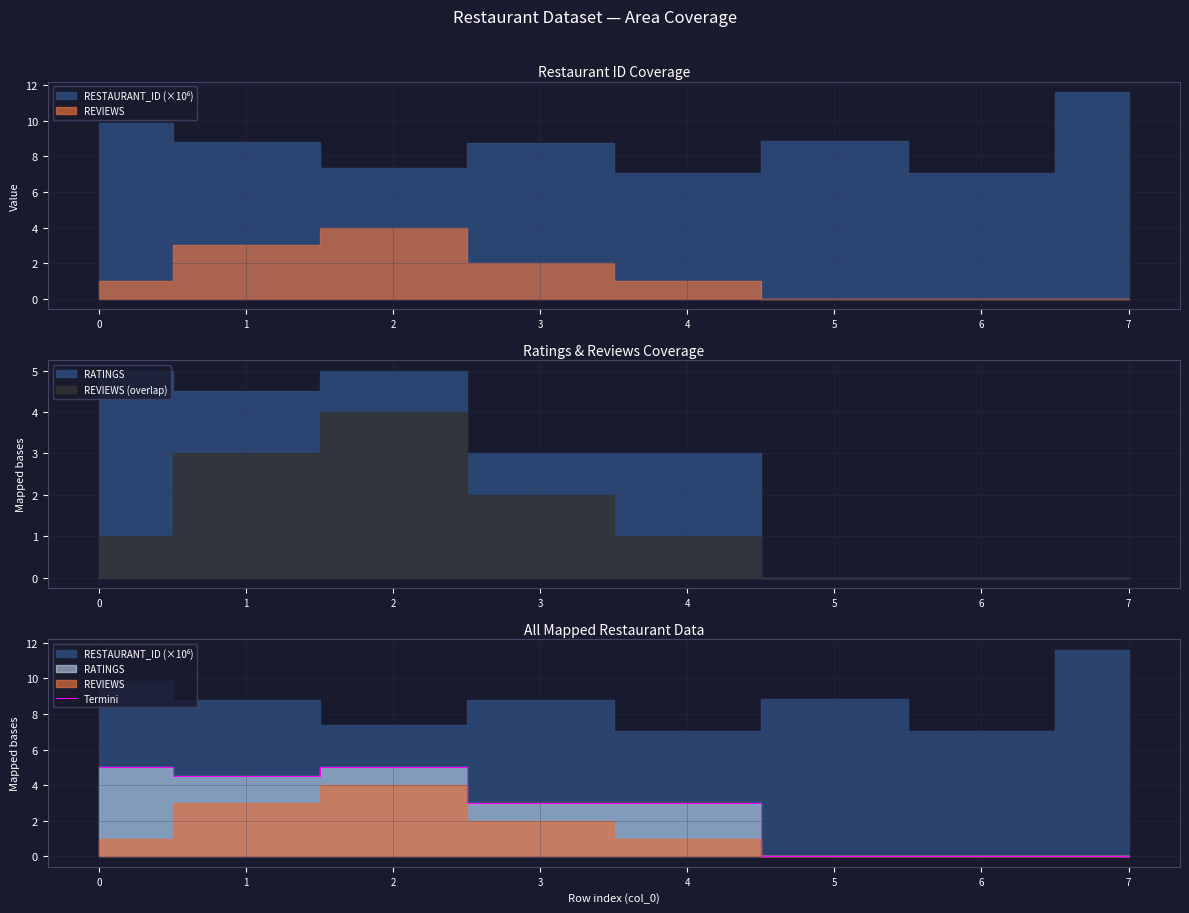

Is it true that the value at 6 is 2.4?

False